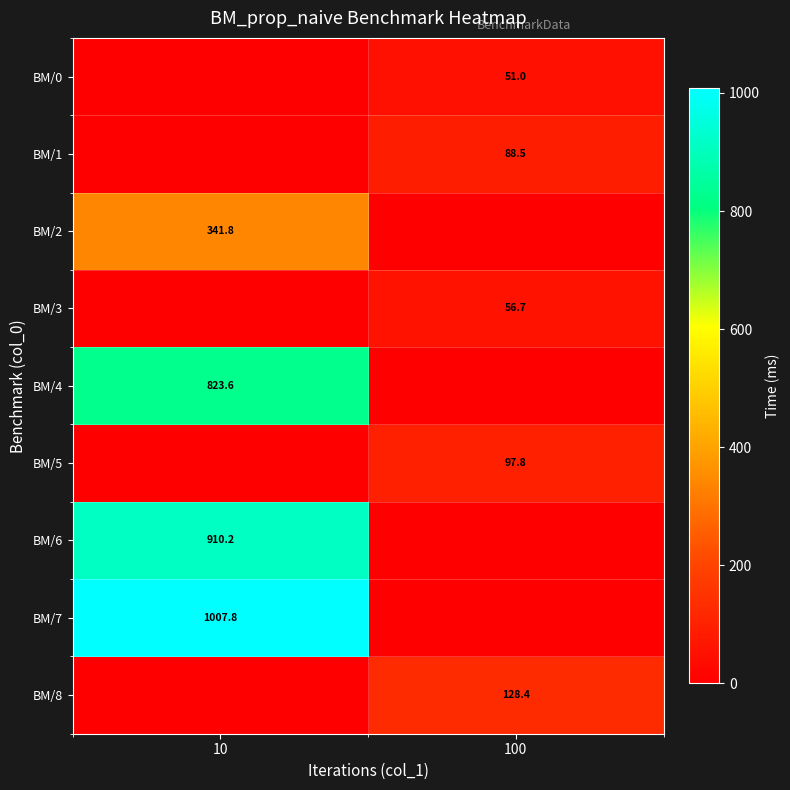

At which category is the sum across all series the highest?

10